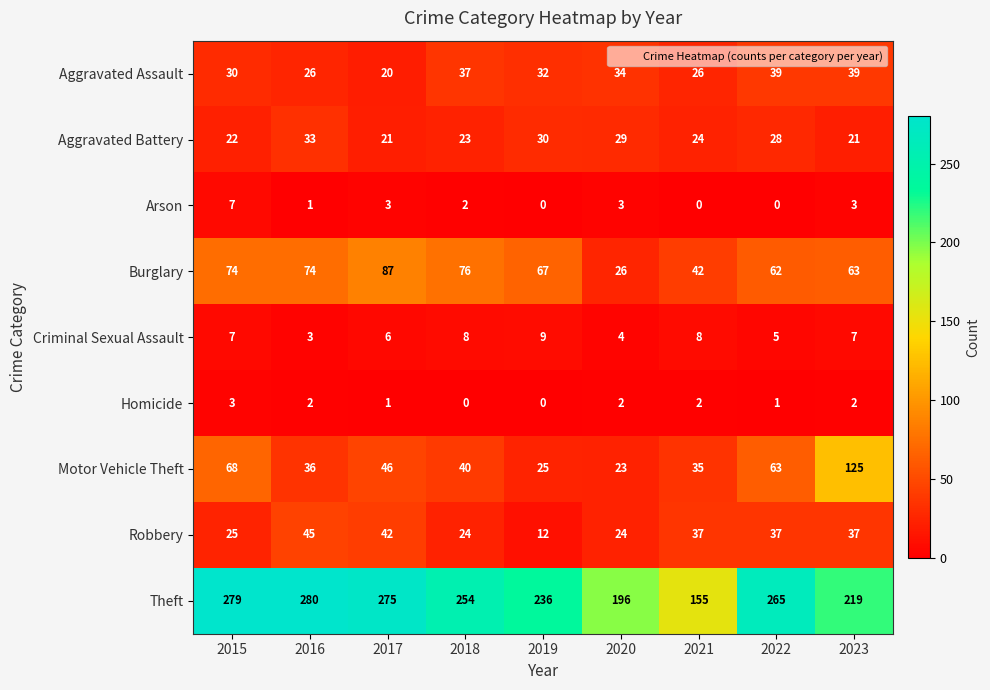

Which series changed the most between 2020 and 2023?

Motor Vehicle Theft